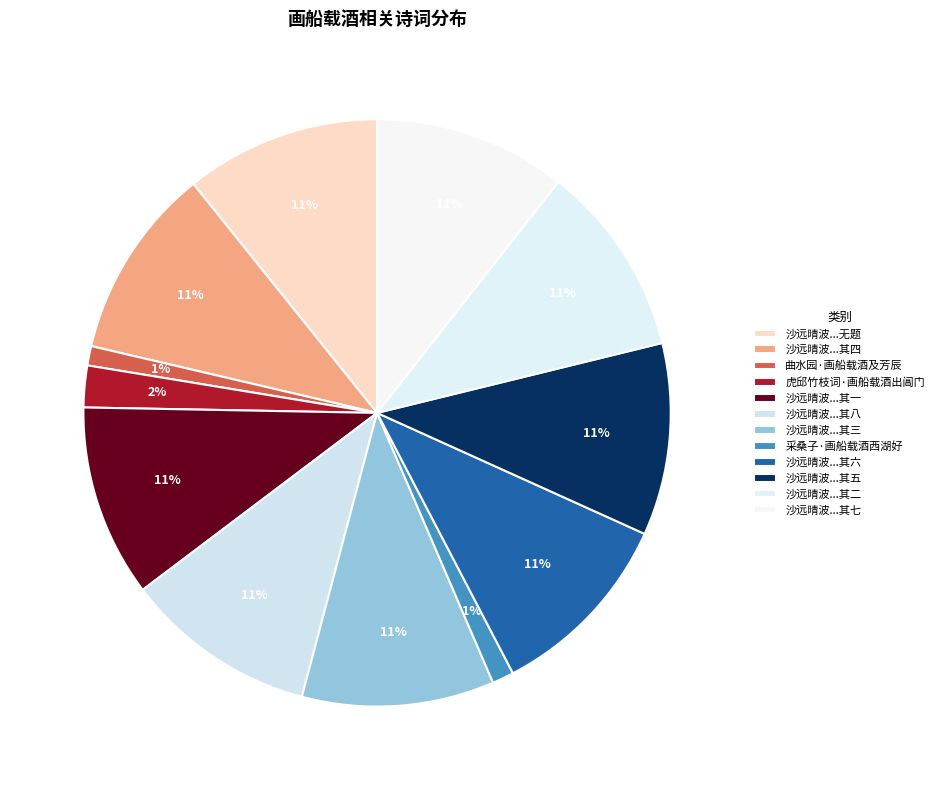

How many segments does this pie chart have?

12